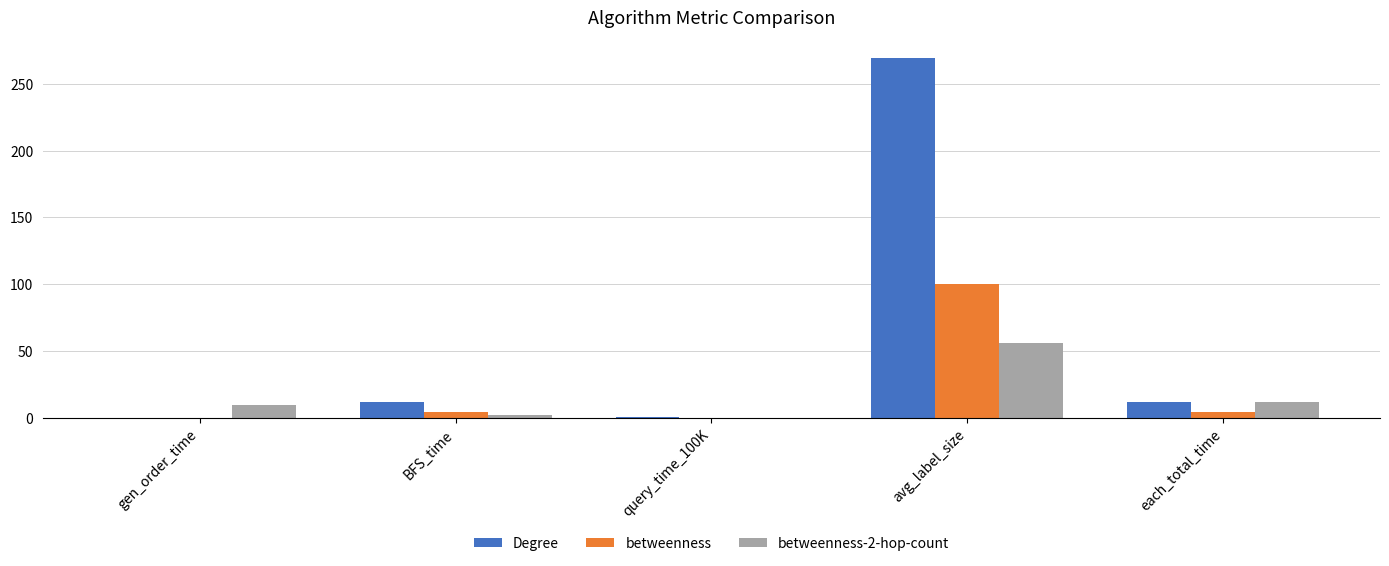

Between gen_order_time and each_total_time, which series saw the biggest shift?

Degree